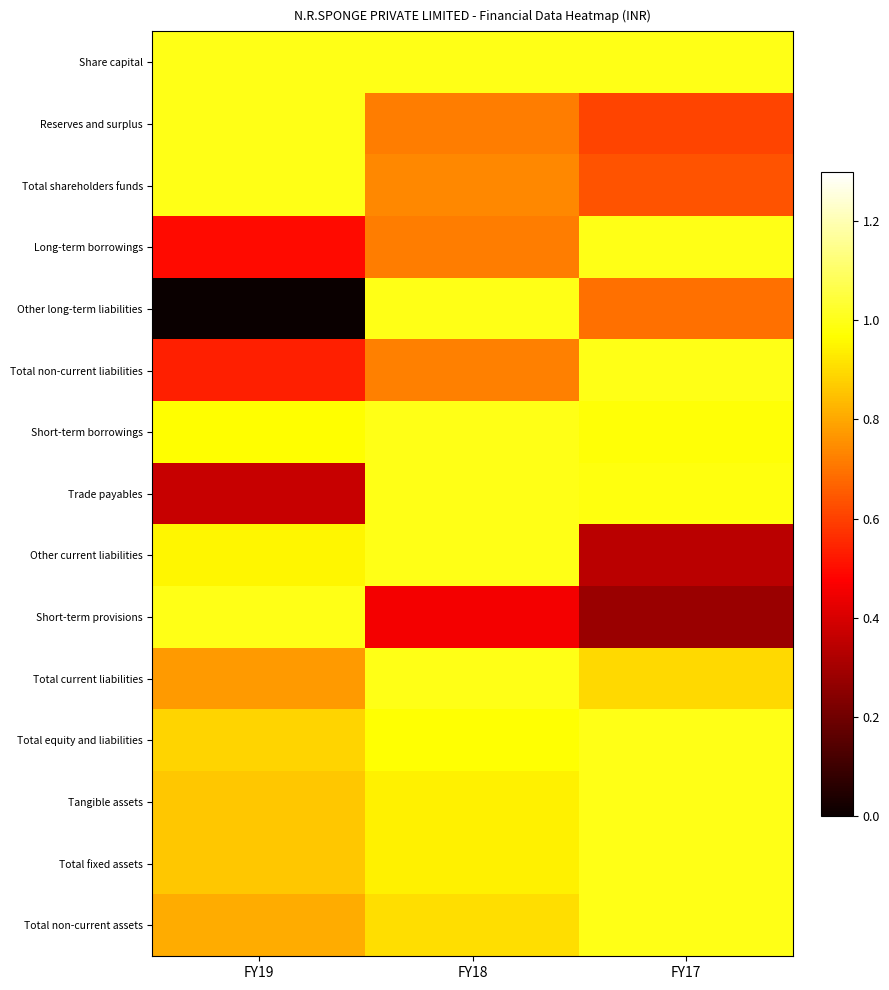

Reading right to left, list all the values displayed in this chart.

Share capital: FY17=1.0	FY18=1.0	FY19=1.0
Reserves and surplus: FY17=0.6	FY18=0.7	FY19=1.0
Total shareholders funds: FY17=0.6	FY18=0.7	FY19=1.0
Long-term borrowings: FY17=1.0	FY18=0.7	FY19=0.5
Other long-term liabilities: FY17=0.7	FY18=1.0	FY19=0.0
Total non-current liabilities: FY17=1.0	FY18=0.7	FY19=0.5
Short-term borrowings: FY17=1.0	FY18=1.0	FY19=1.0
Trade payables: FY17=1.0	FY18=1.0	FY19=0.4
Other current liabilities: FY17=0.3	FY18=1.0	FY19=1.0
Short-term provisions: FY17=0.3	FY18=0.5	FY19=1.0
Total current liabilities: FY17=0.9	FY18=1.0	FY19=0.8
Total equity and liabilities: FY17=1.0	FY18=1.0	FY19=0.9
Tangible assets: FY17=1.0	FY18=0.9	FY19=0.9
Total fixed assets: FY17=1.0	FY18=0.9	FY19=0.9
Total non-current assets: FY17=1.0	FY18=0.9	FY19=0.8